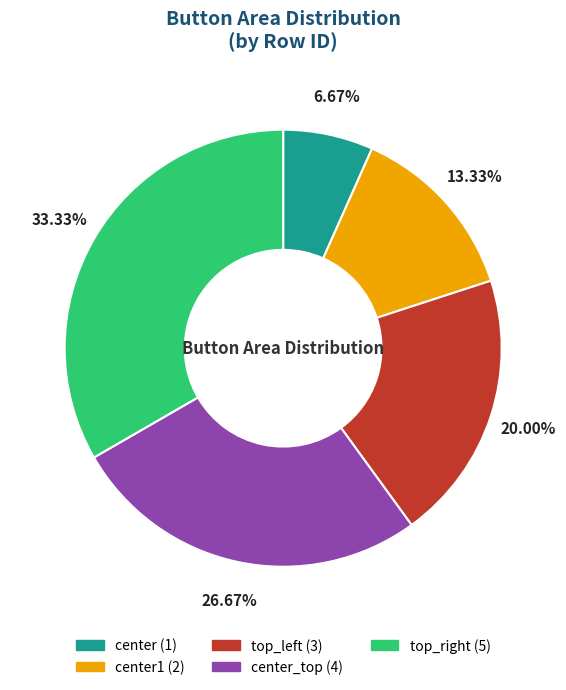

Is there any slice that represents more than half of the pie?

No